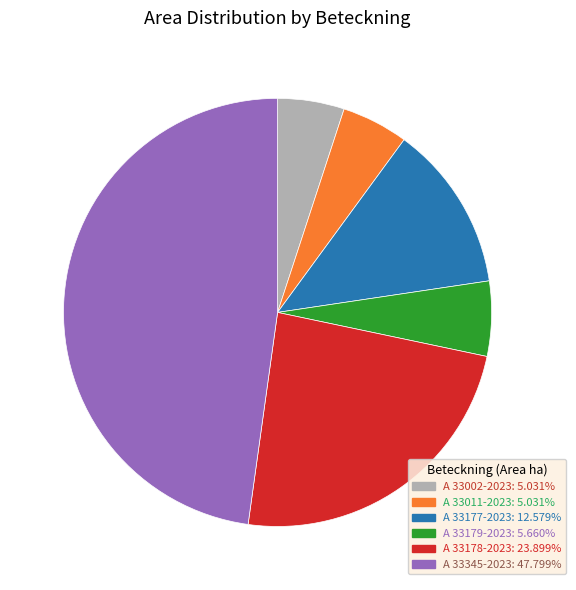

Count the number of slices in the pie.

6